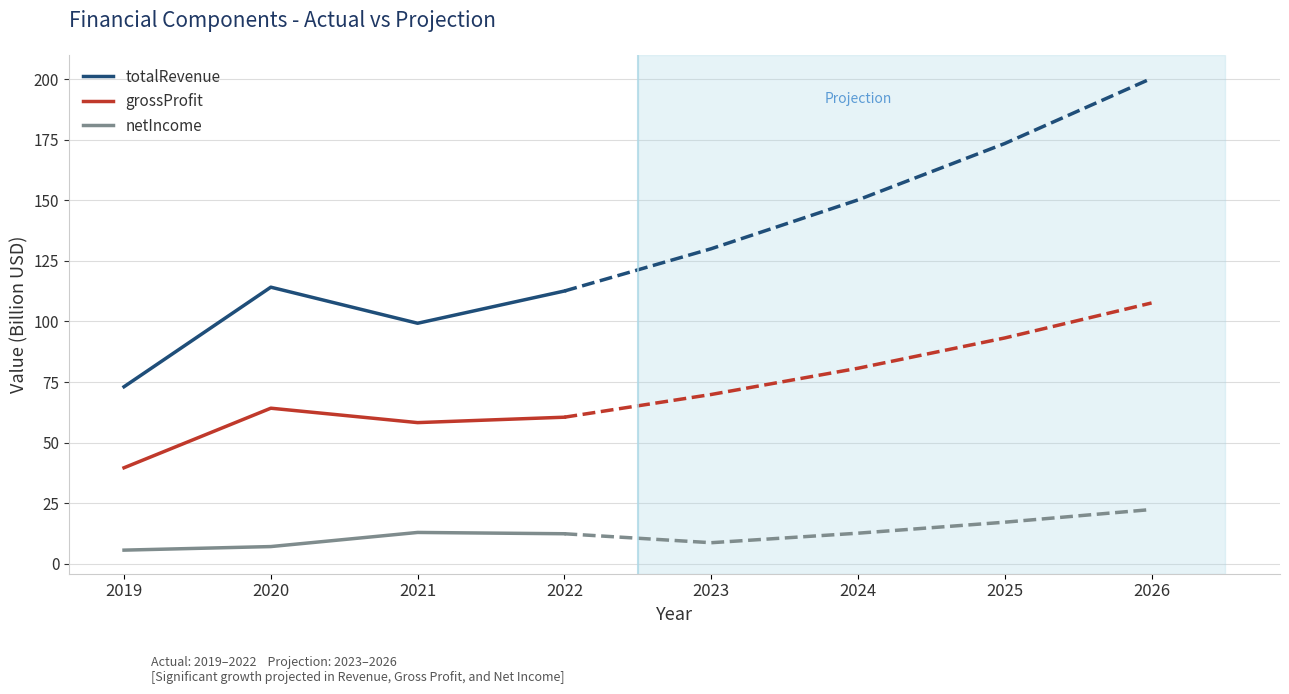

Between 2019 and 2020, which series saw the biggest shift?

totalRevenue